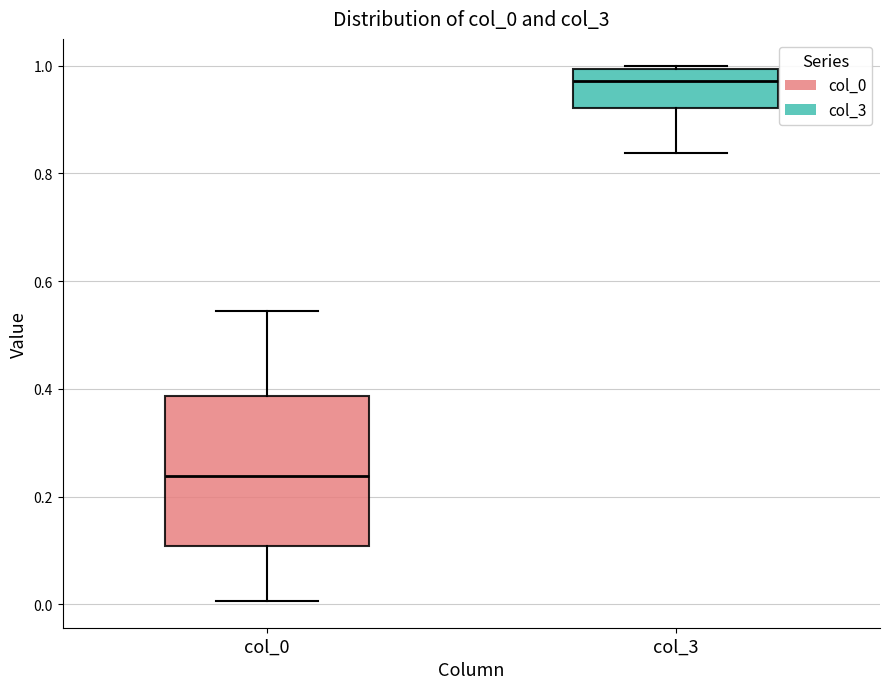

Which box has the lowest median line?

col_0